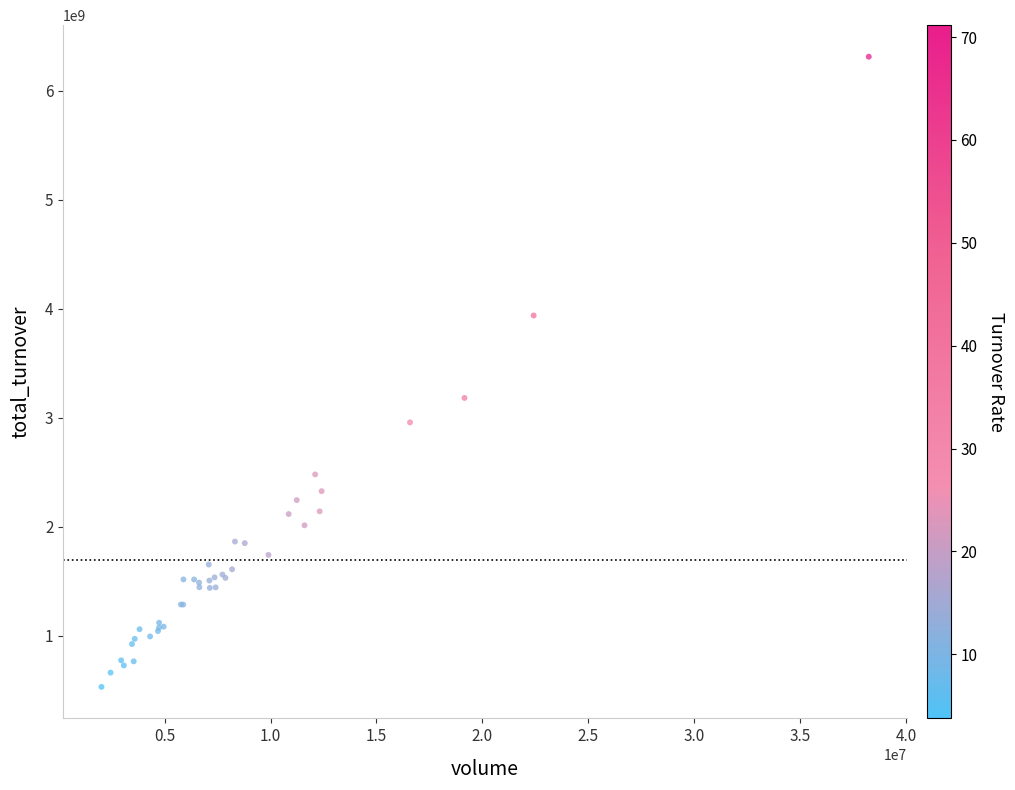

What Y value in the scatter plot is closest to 3423036497?

3183044769